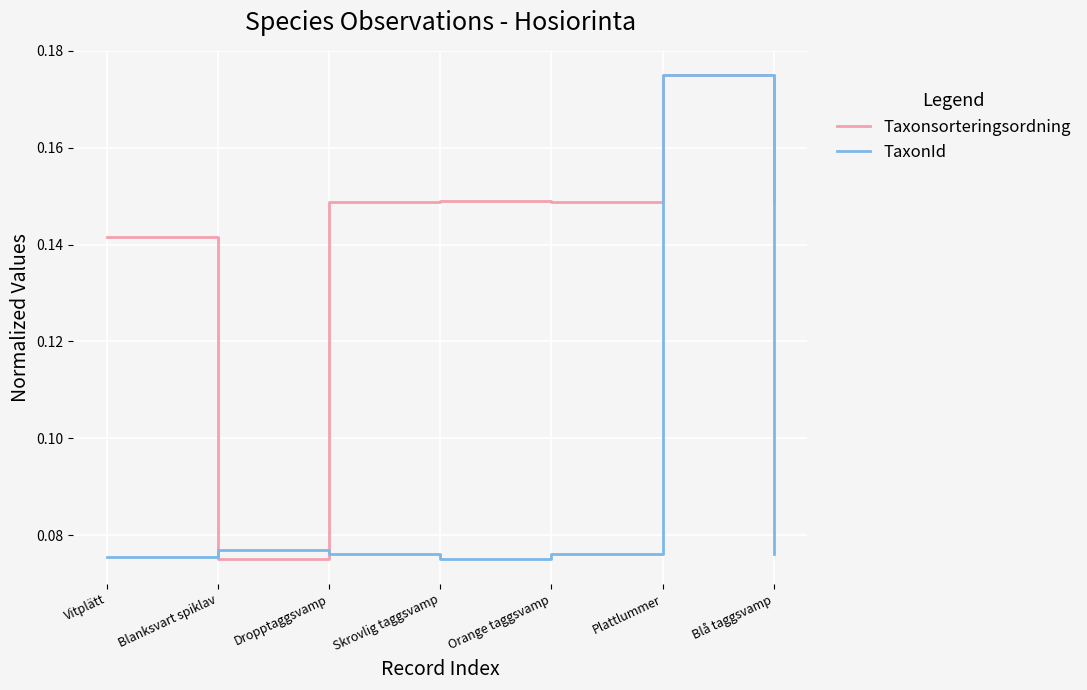

What position from the right is Blå taggsvamp?

1